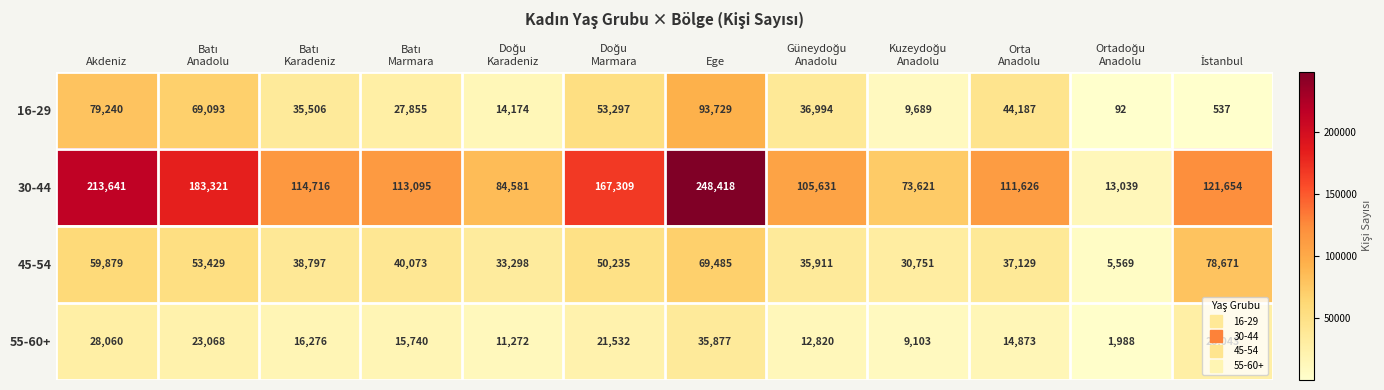

How many data points does each series have?

12